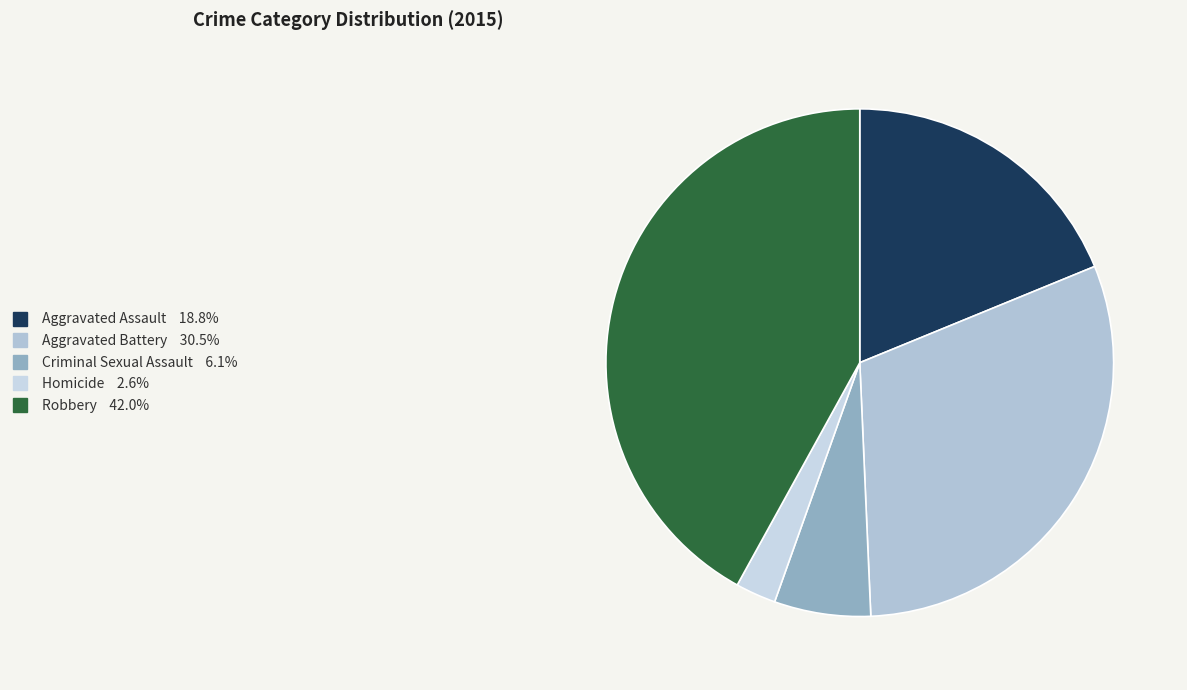

Rank the categories by value from highest to lowest.

Robbery, Aggravated Battery, Aggravated Assault, Criminal Sexual Assault, Homicide